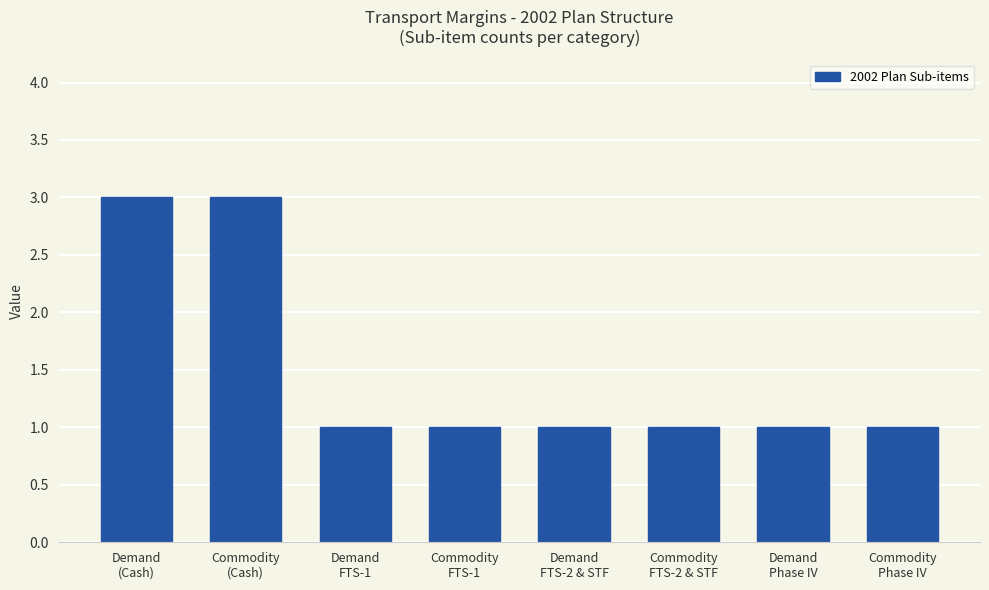

How many bars are there in total?

8